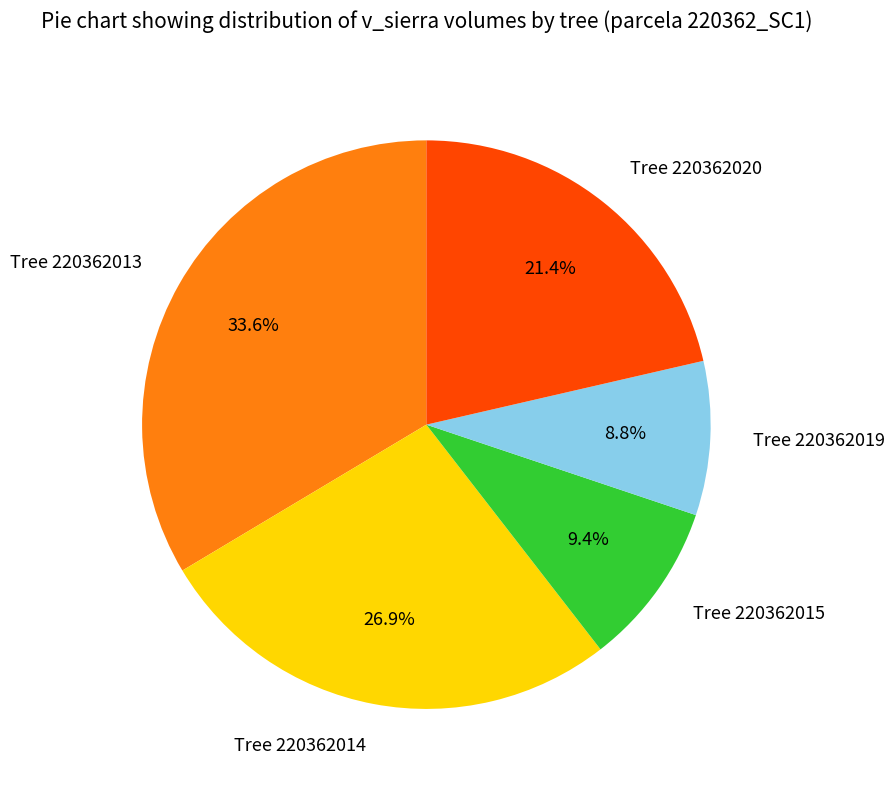

Is there a majority slice in this chart?

No